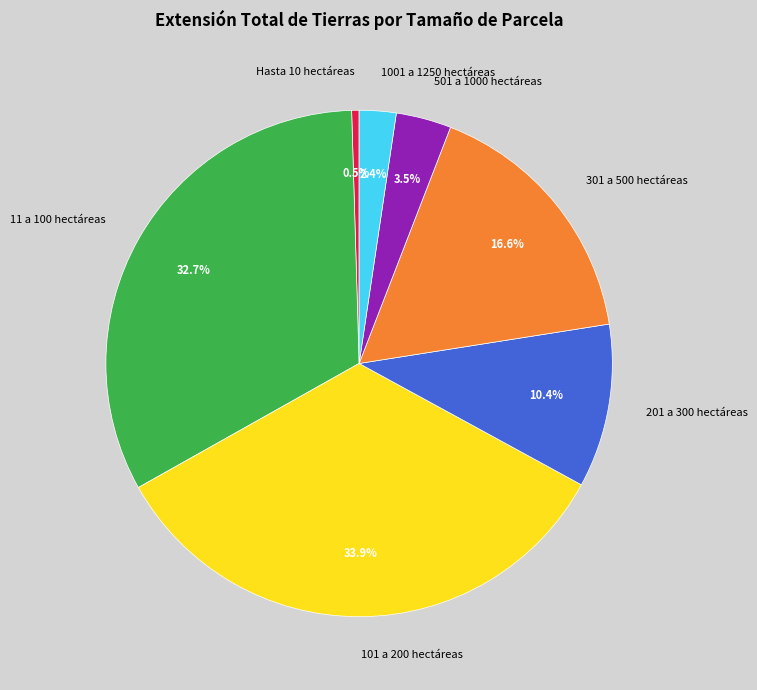

Combined, what portion of the pie is 1001 a 1250 hectáreas and 501 a 1000 hectáreas?

5.9%